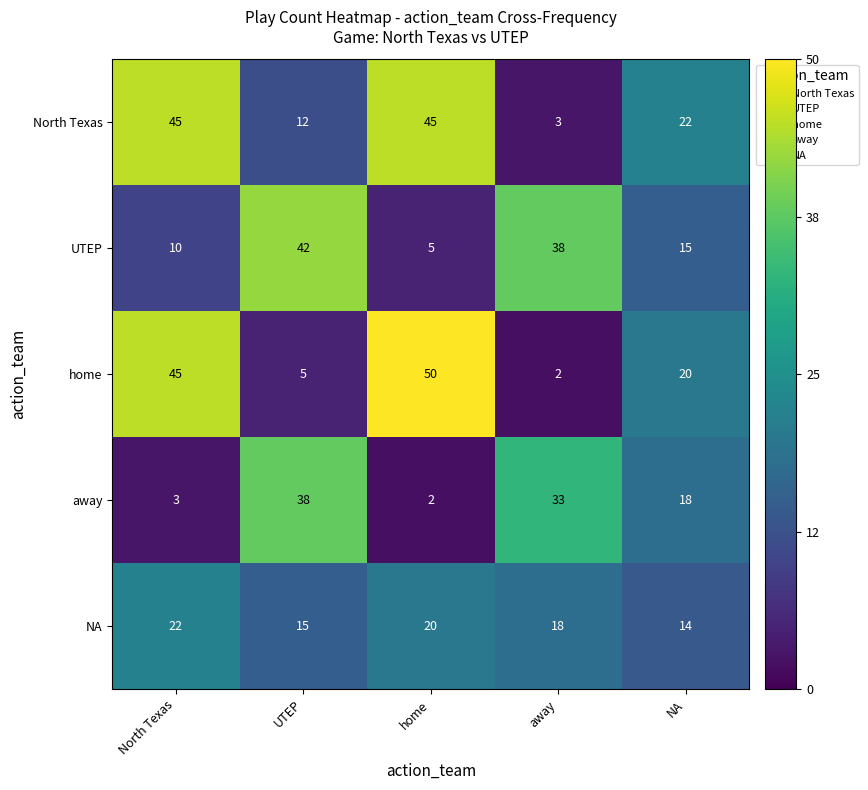

What is the difference between the second highest and second lowest values in the UTEP series?

28